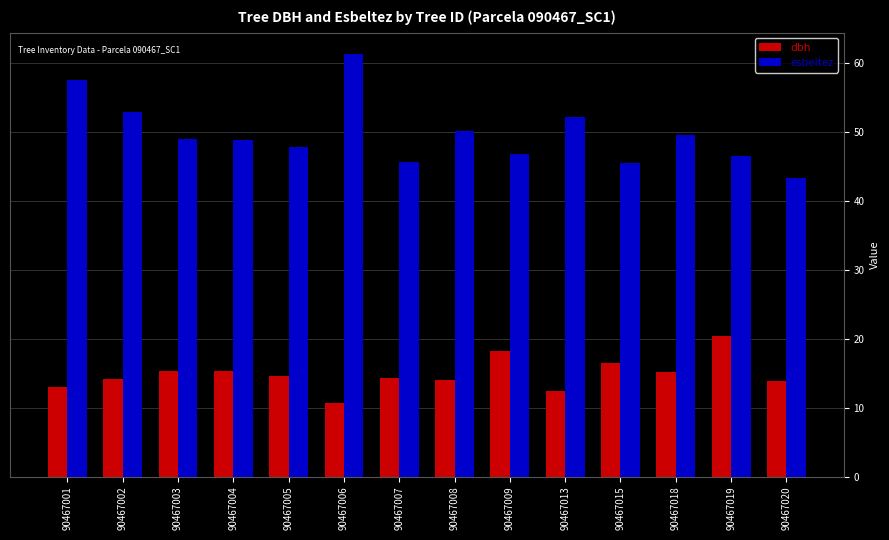

List the series in order of their peak value, lowest first.

dbh, esbeltez